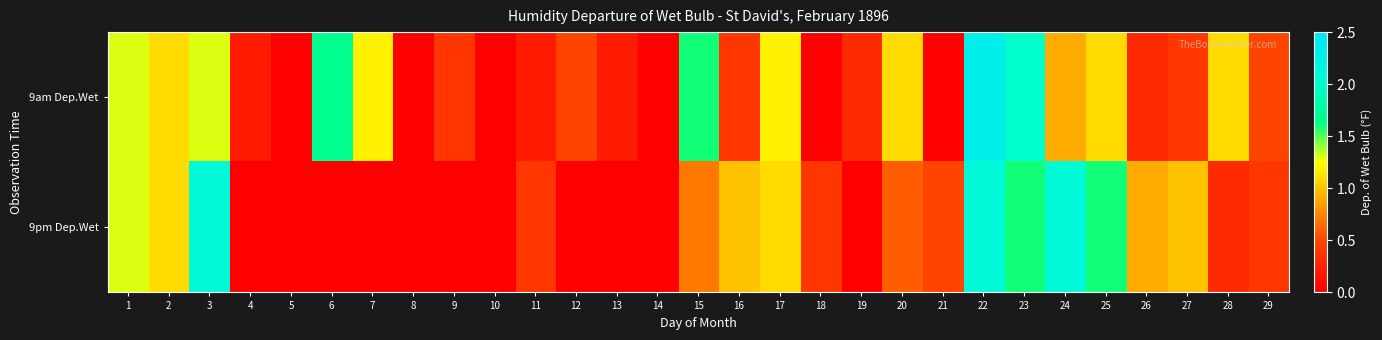

At which category does the chart reach its minimum across all series?

5